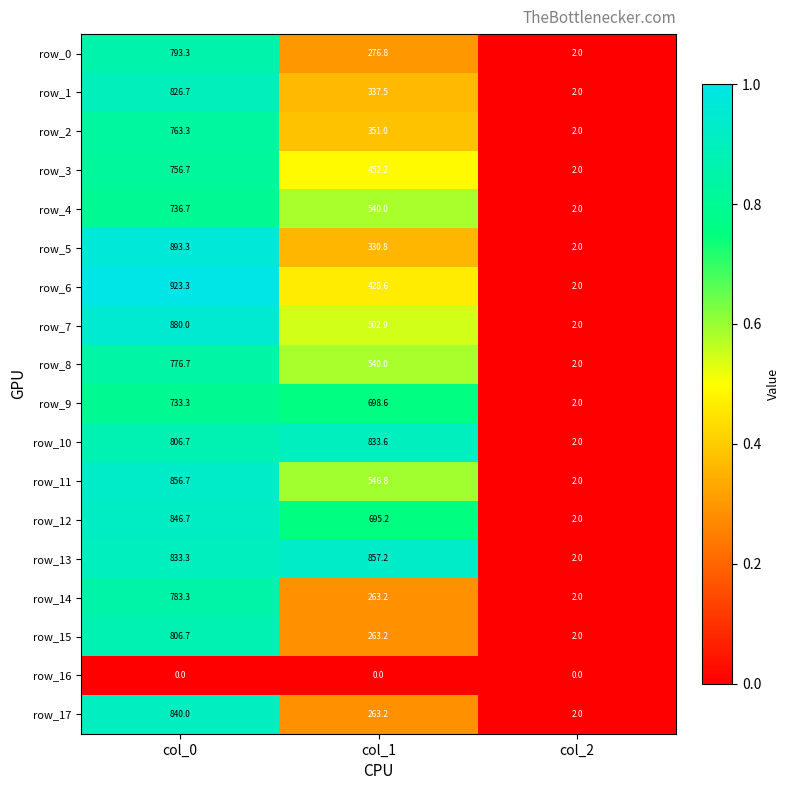

Between col_0 and col_1, which series saw the biggest shift?

row_17